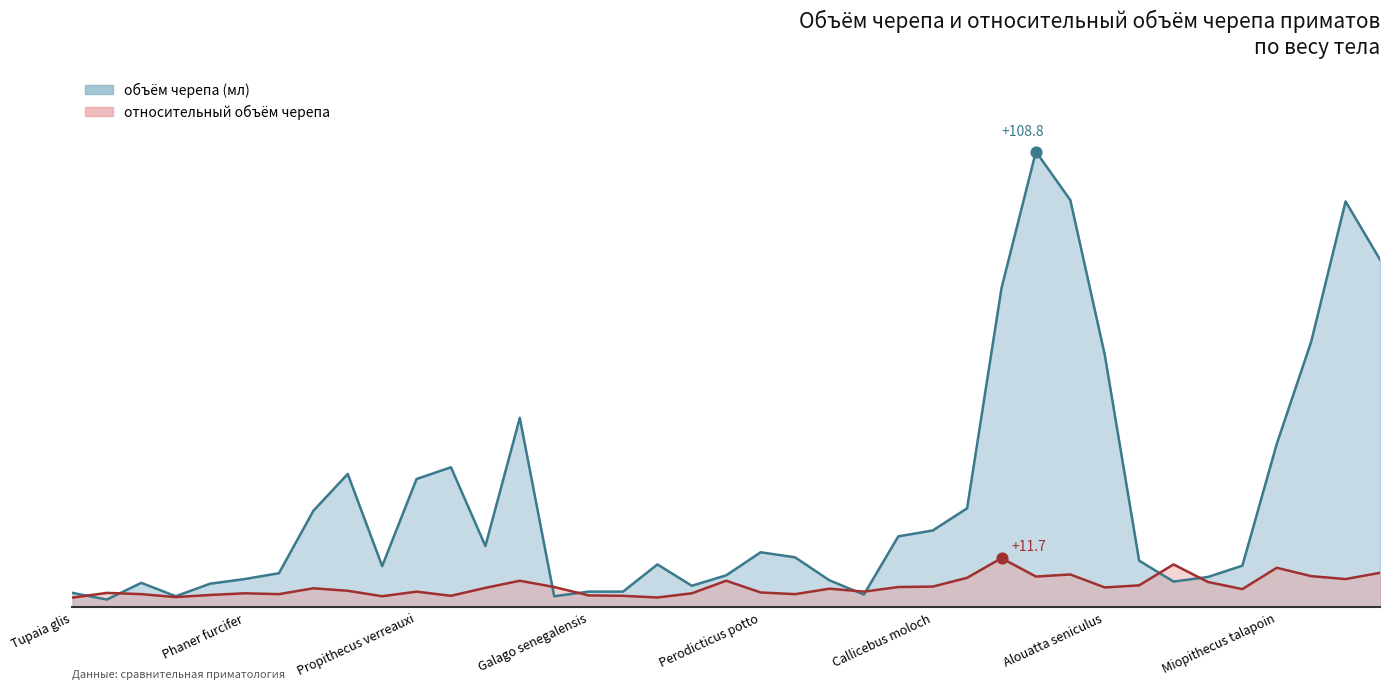

What are all the series names shown in the legend?

объём черепа, относительный объём черепа